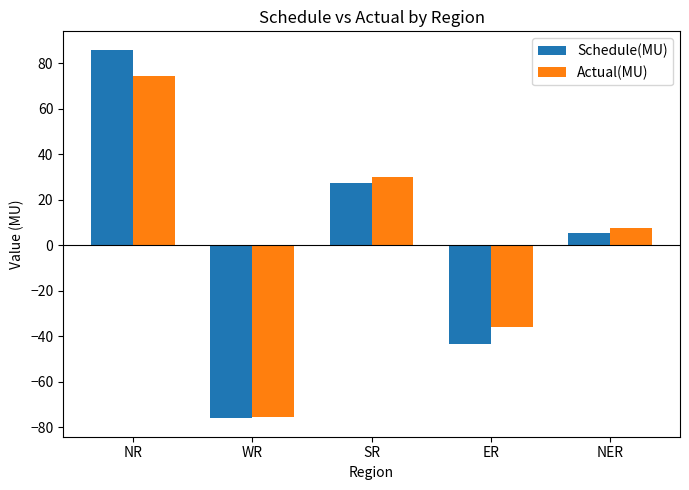

How many values in Actual(MU) are above zero?

3